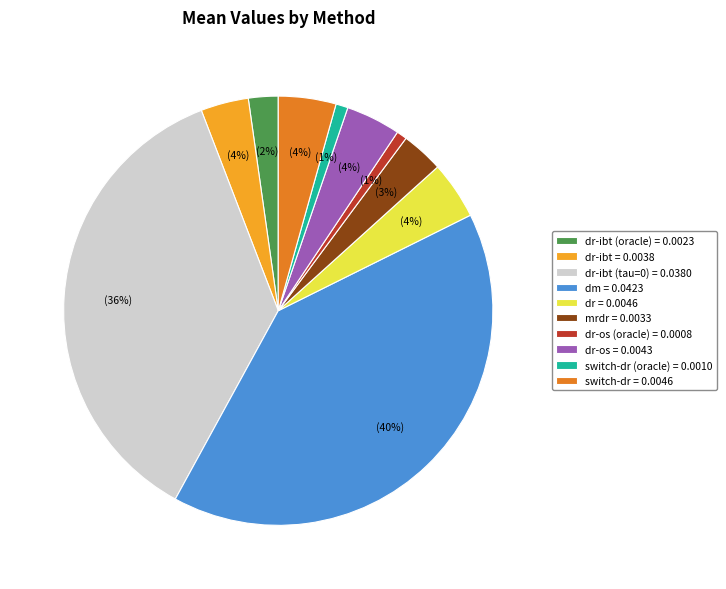

How many segments does this pie chart have?

10